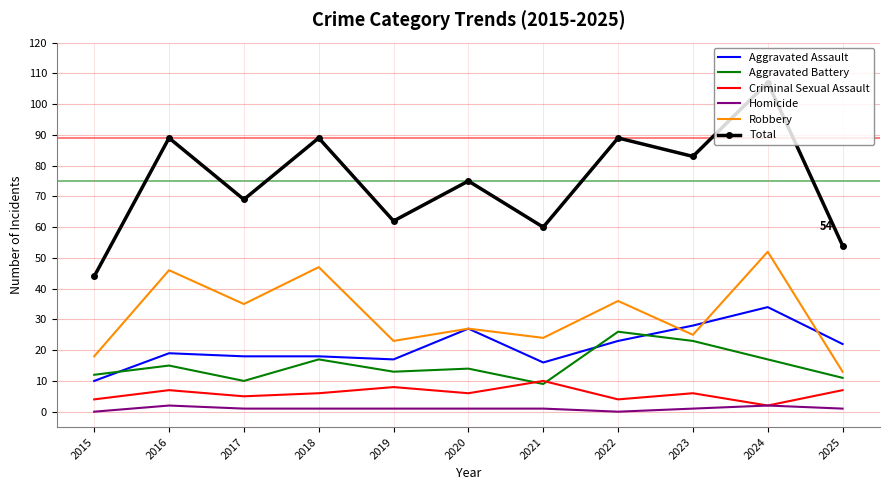

Rank the series by their maximum value, from highest to lowest.

Total, Robbery, Aggravated Assault, Aggravated Battery, Criminal Sexual Assault, Homicide